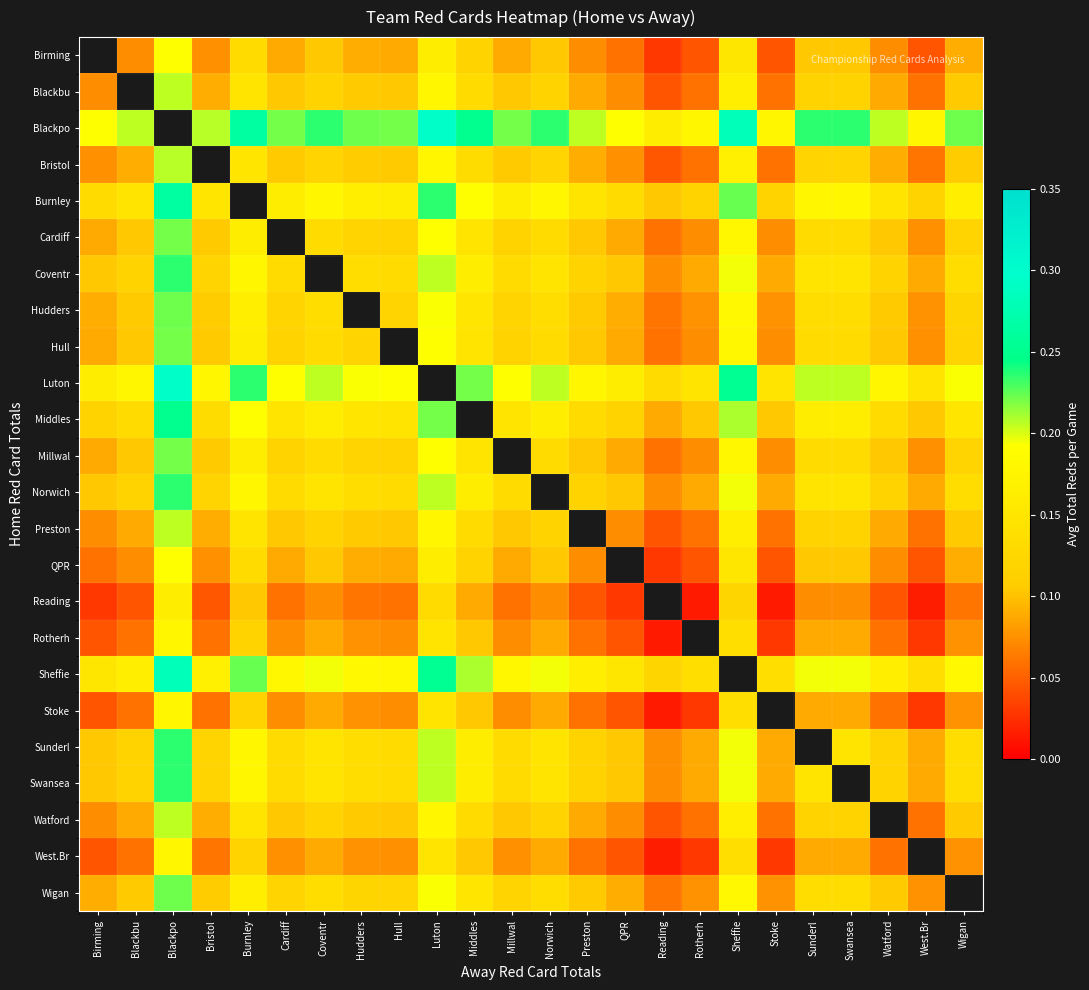

Is it true that Bristol equals 0.1 at Sunderl?

True